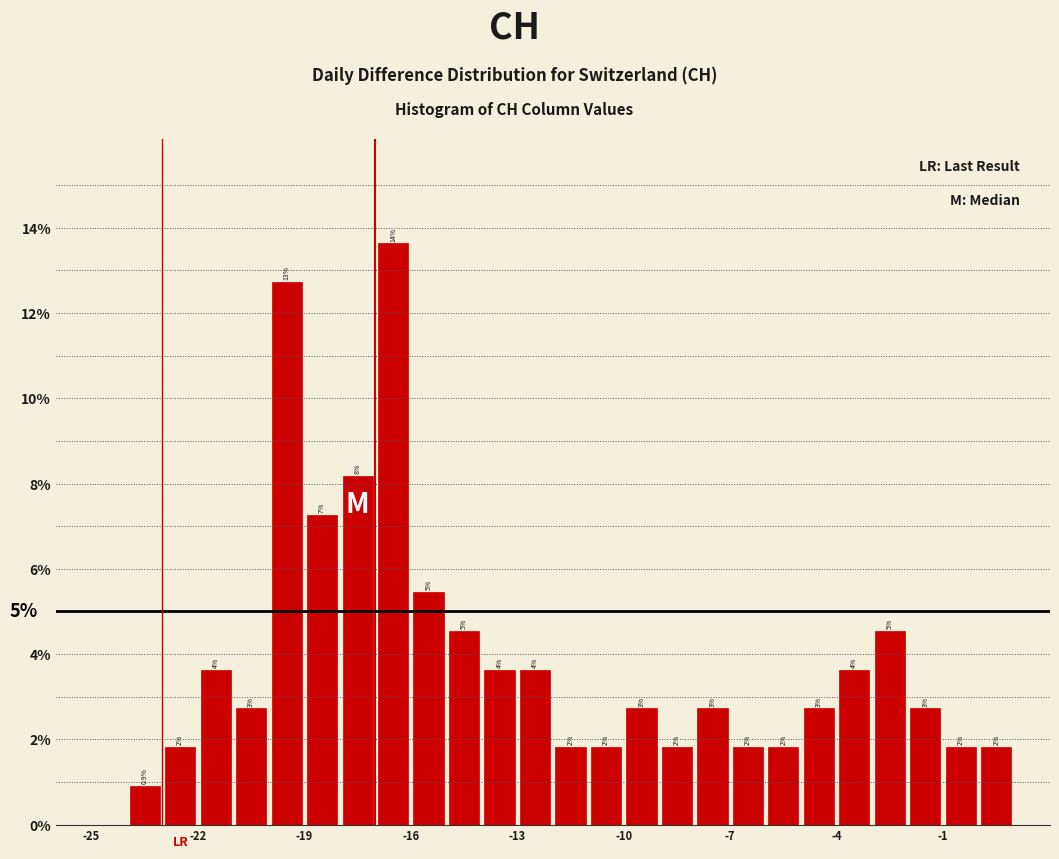

Read against the x-axis, roughly where is the centre of the tallest bar?

-16.5